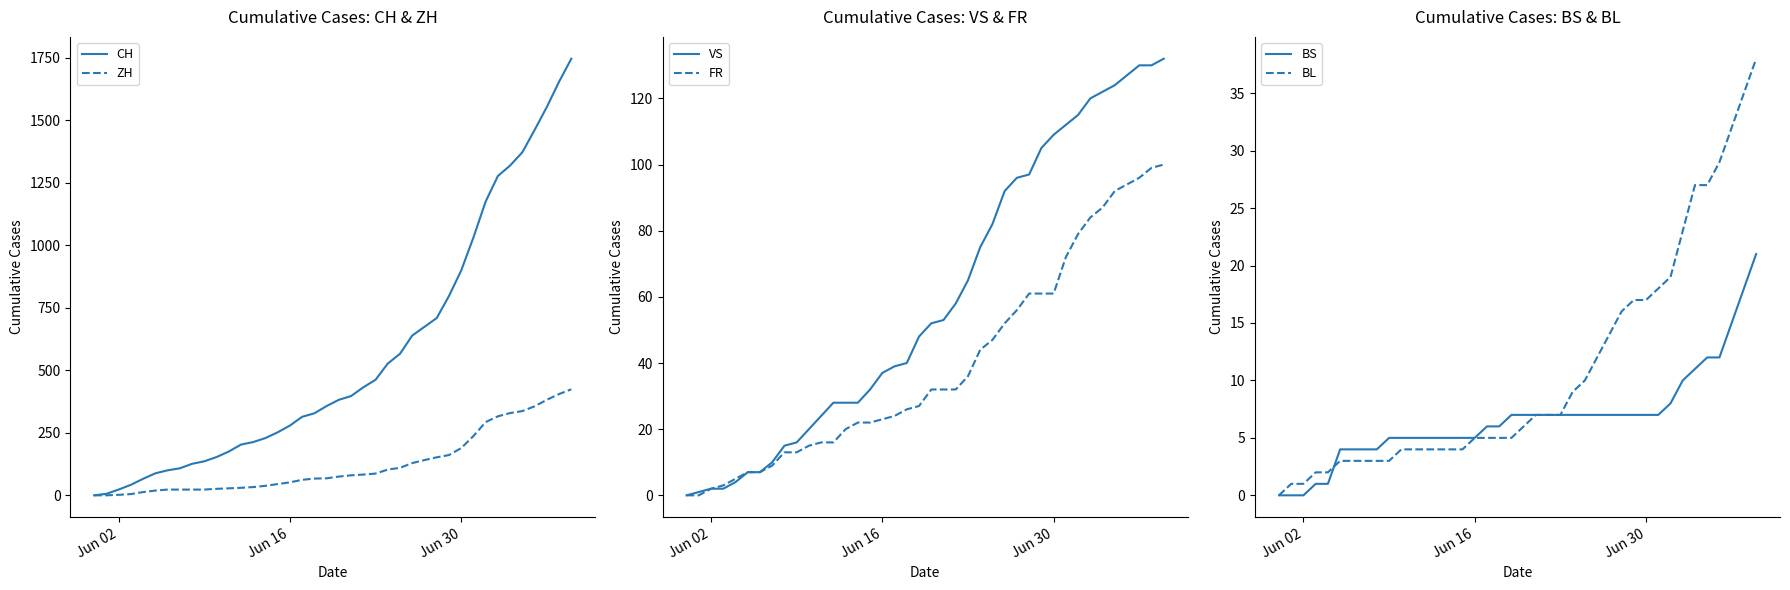

How many values in the ZH series are below 75?

20